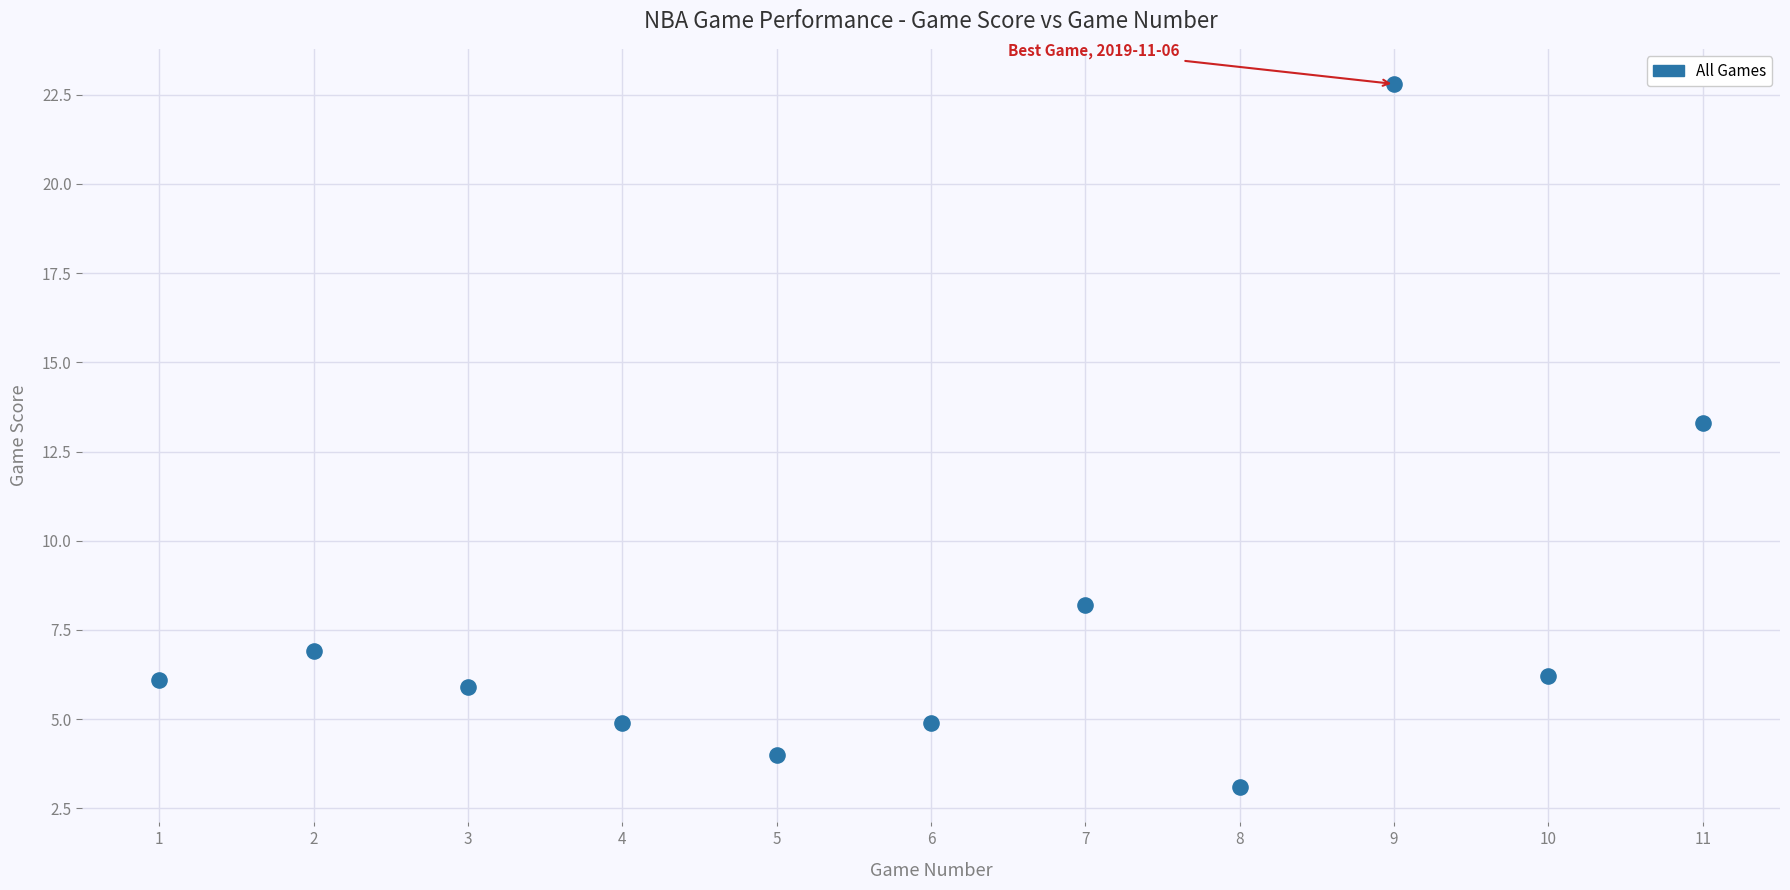

What Y value in the scatter plot is closest to 12?

13.3